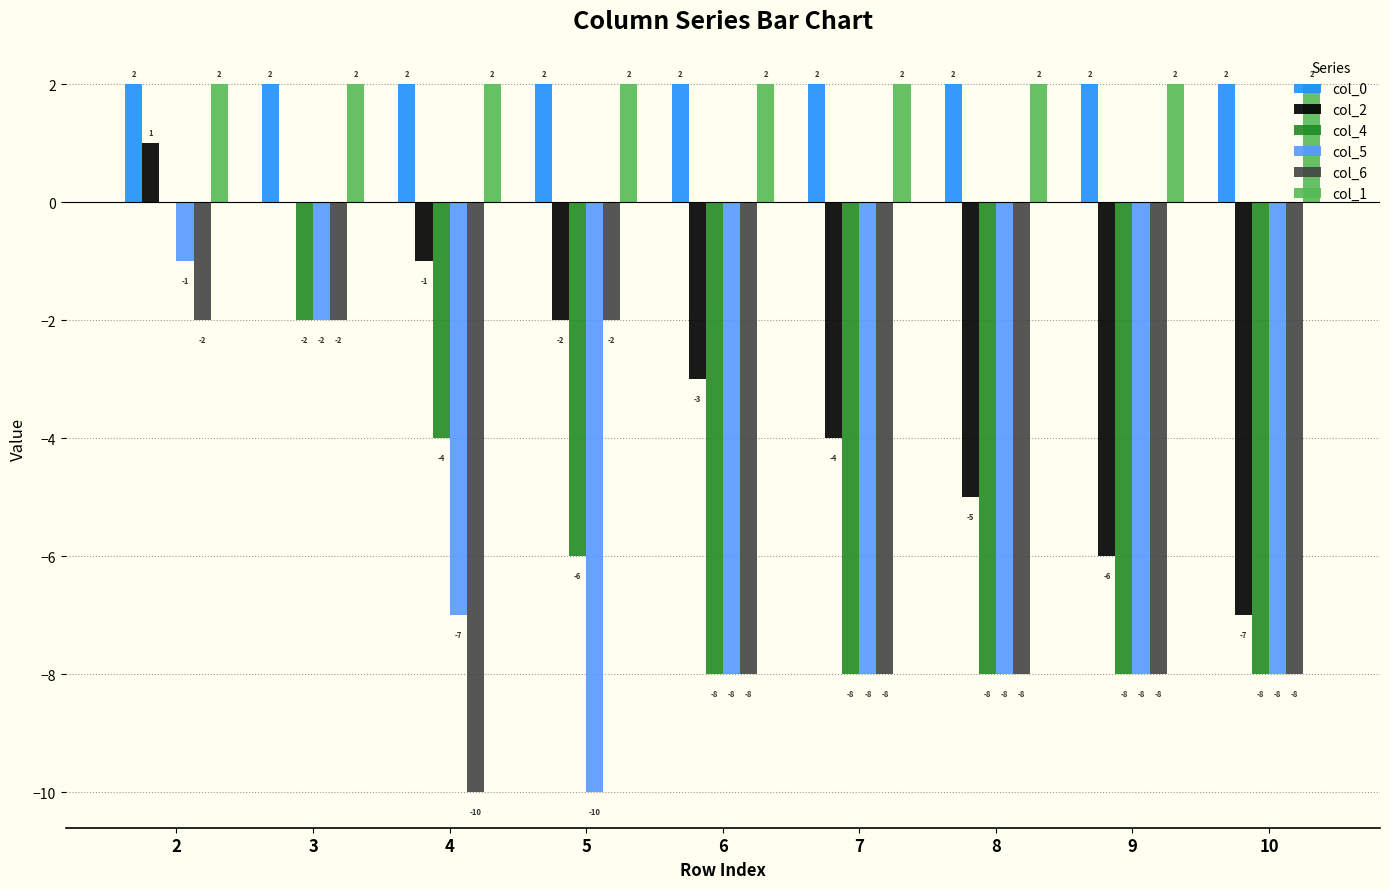

At which label is col_4 closest to -4?

4